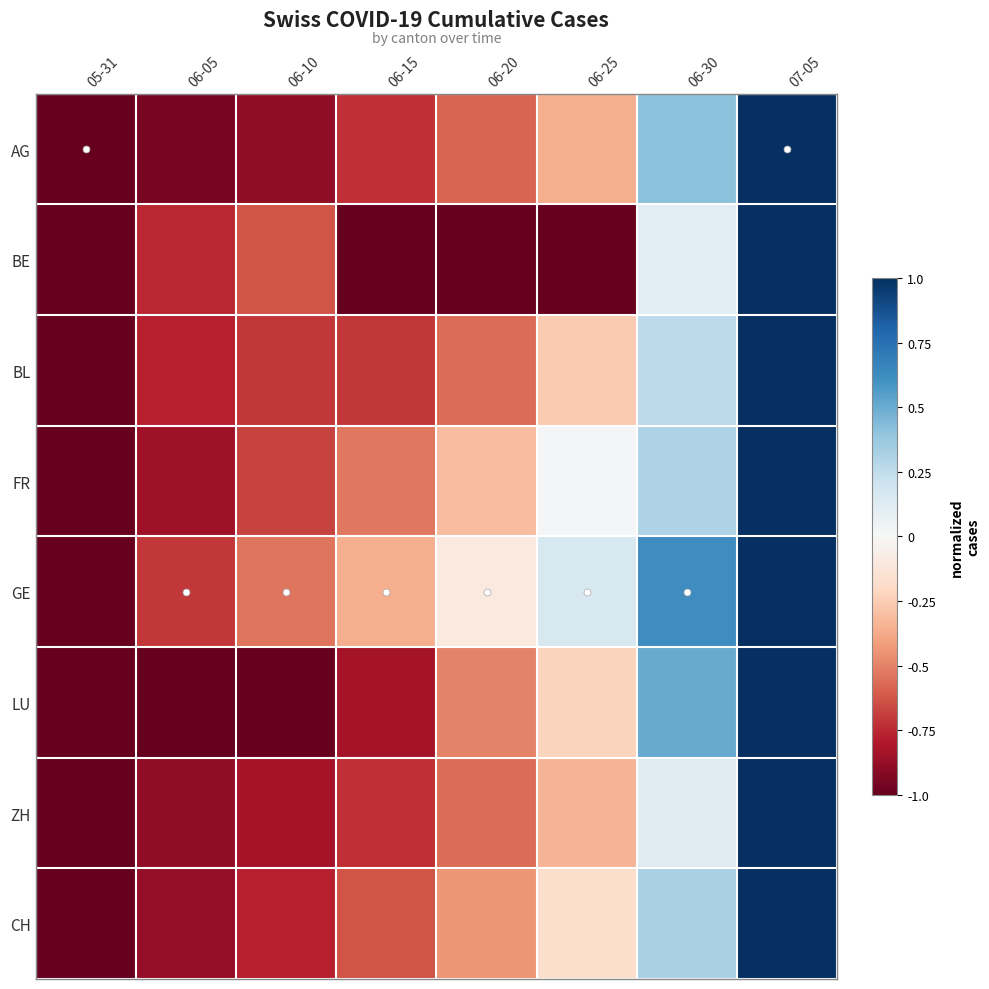

Reading left to right, transcribe all the data shown in this chart.

AG: 05-31=-1.0	06-05=-1.0	06-10=-0.9	06-15=-0.7	06-20=-0.6	06-25=-0.4	06-30=0.4	07-05=1.0
BE: 05-31=-1.0	06-05=-0.8	06-10=-0.6	06-15=-1.0	06-20=-1.0	06-25=-1.0	06-30=0.1	07-05=1.0
BL: 05-31=-1.0	06-05=-0.8	06-10=-0.7	06-15=-0.7	06-20=-0.6	06-25=-0.3	06-30=0.3	07-05=1.0
FR: 05-31=-1.0	06-05=-0.8	06-10=-0.7	06-15=-0.5	06-20=-0.3	06-25=0.0	06-30=0.3	07-05=1.0
GE: 05-31=-1.0	06-05=-0.7	06-10=-0.5	06-15=-0.4	06-20=-0.1	06-25=0.2	06-30=0.6	07-05=1.0
LU: 05-31=-1.0	06-05=-1.0	06-10=-1.0	06-15=-0.8	06-20=-0.5	06-25=-0.2	06-30=0.5	07-05=1.0
ZH: 05-31=-1.0	06-05=-0.9	06-10=-0.8	06-15=-0.7	06-20=-0.6	06-25=-0.3	06-30=0.1	07-05=1.0
CH: 05-31=-1.0	06-05=-0.9	06-10=-0.8	06-15=-0.6	06-20=-0.4	06-25=-0.2	06-30=0.3	07-05=1.0